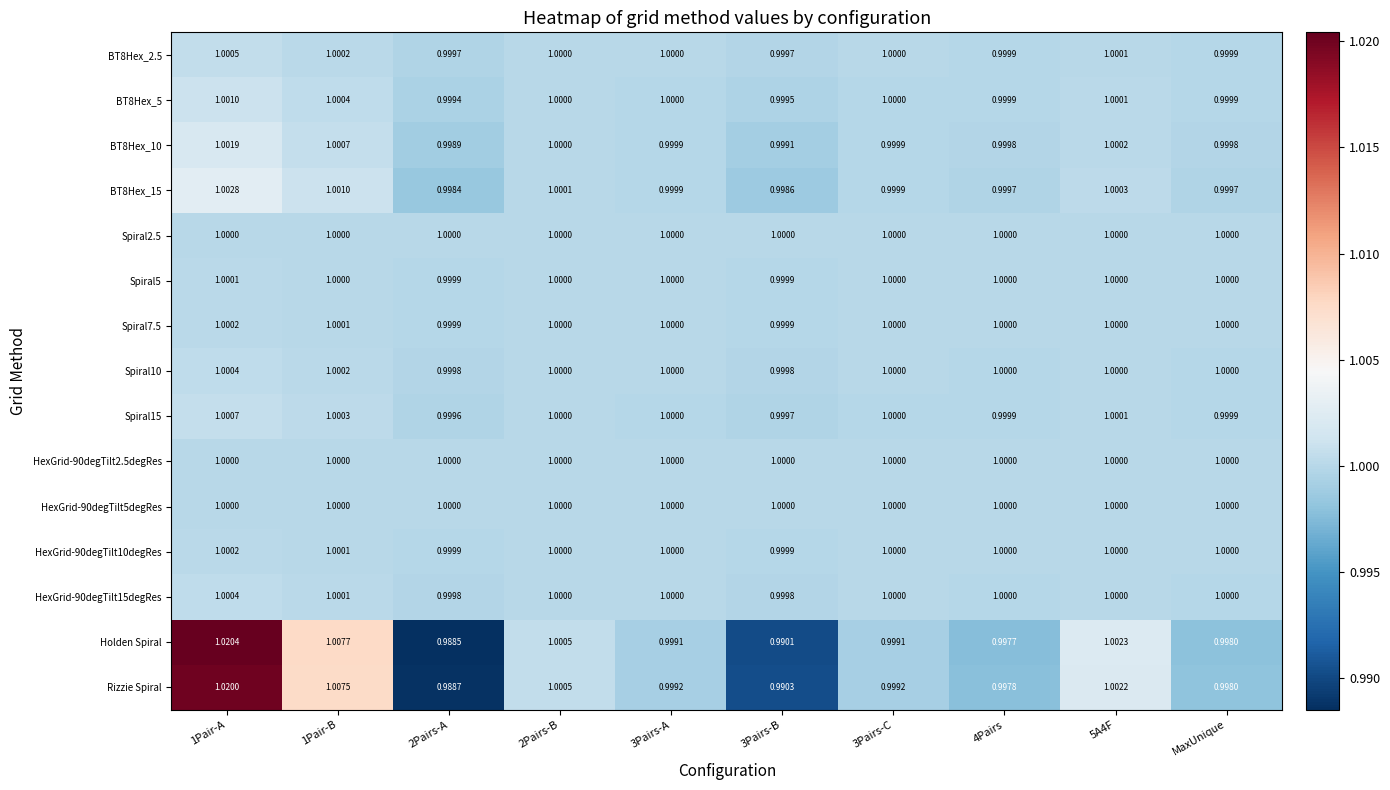

At which category is the sum across all series the highest?

1Pair-A